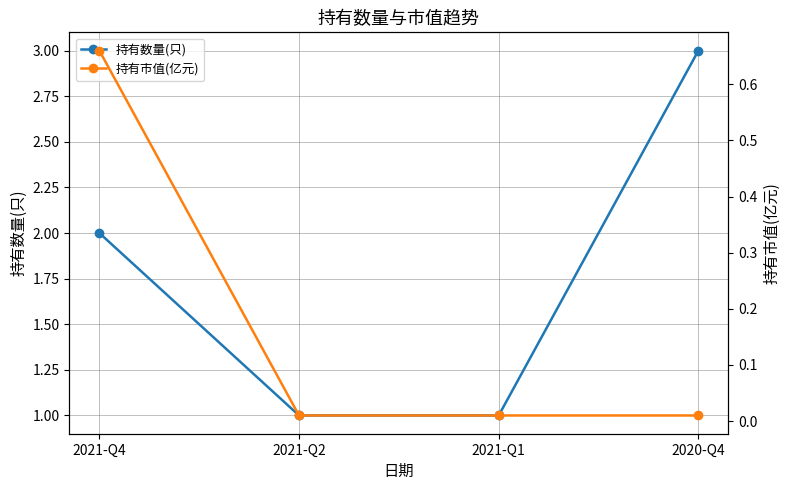

What is the total value across all series at 2021-Q4?

2.7